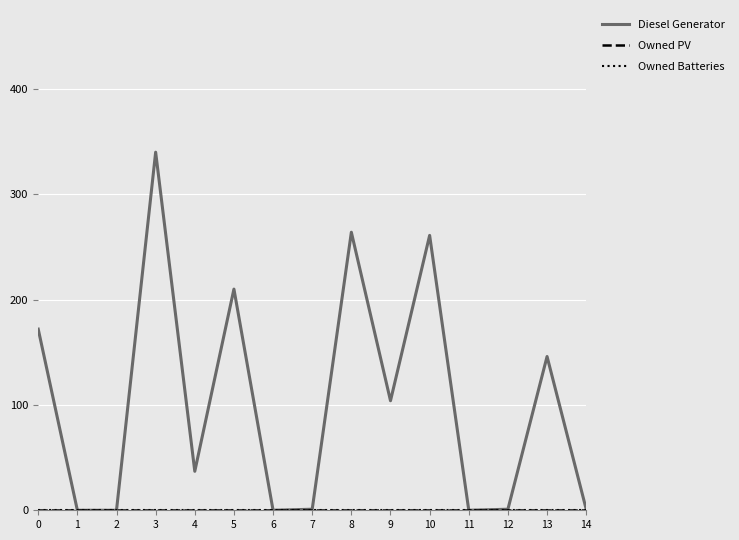

Between 2 and 8, which is larger?

8